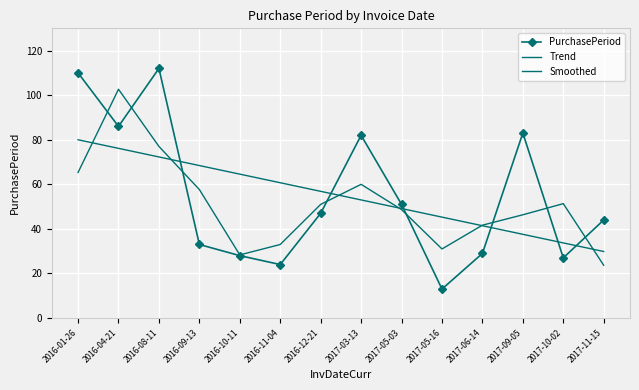

True or false: Trend has more than 1 interior local peaks.

False